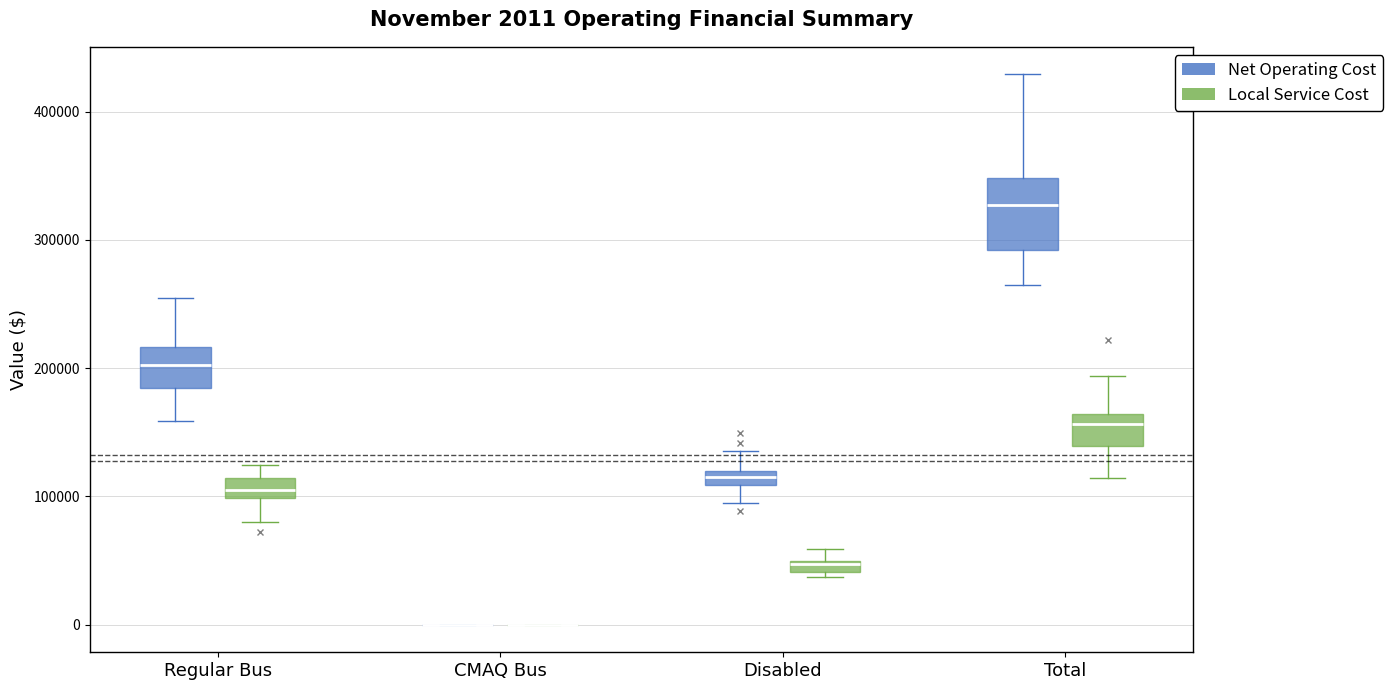

Which box is the tallest, from its lower edge to its upper edge?

Total (Net Operating Cost)